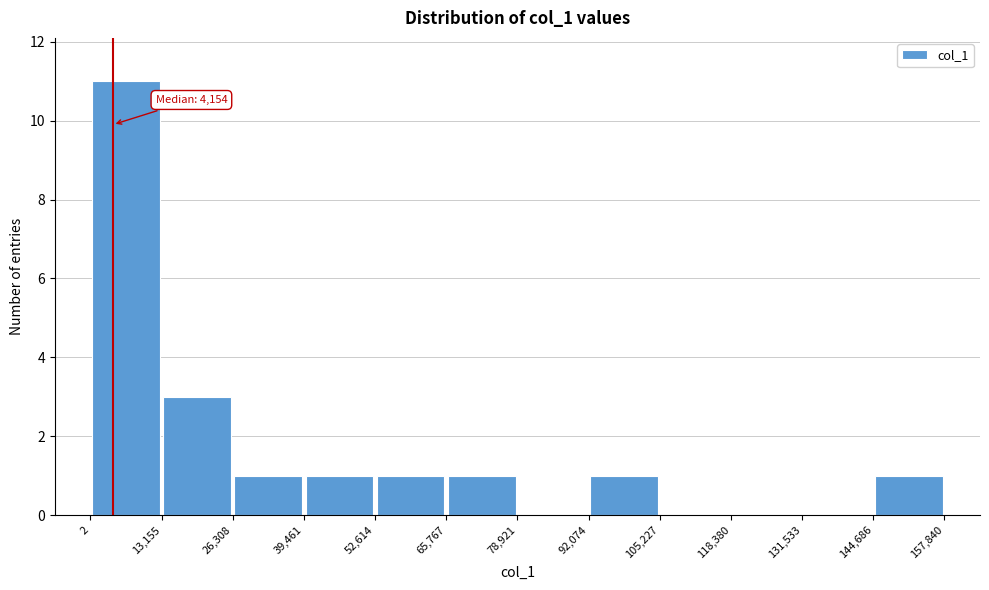

Over which range of the x-axis is the bar tallest?

2 to 13,155